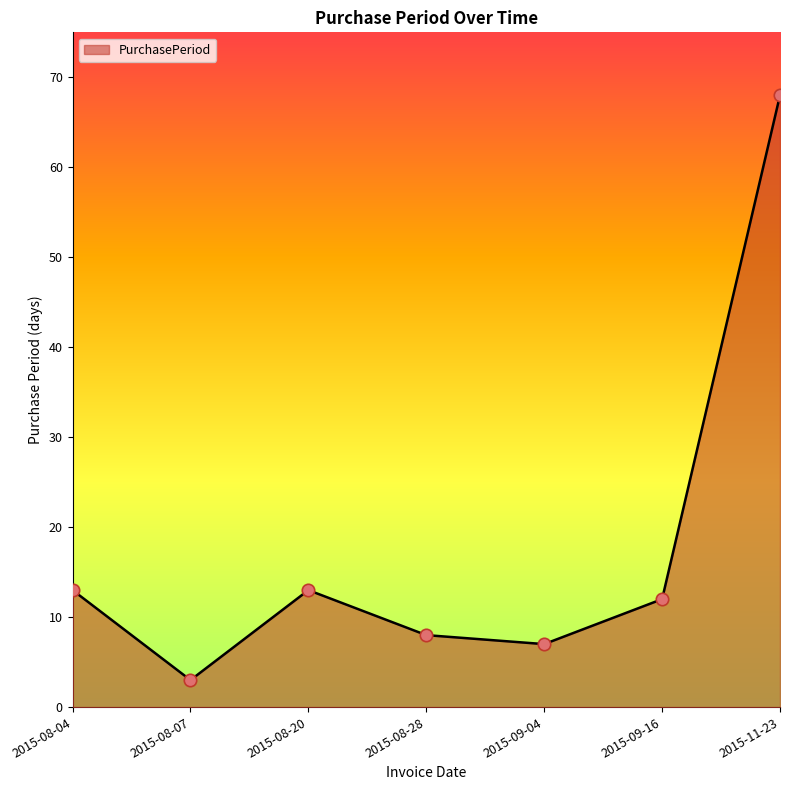

Approximately how many times larger is the value at 2015-11-23 compared to 2015-08-04?

5.2